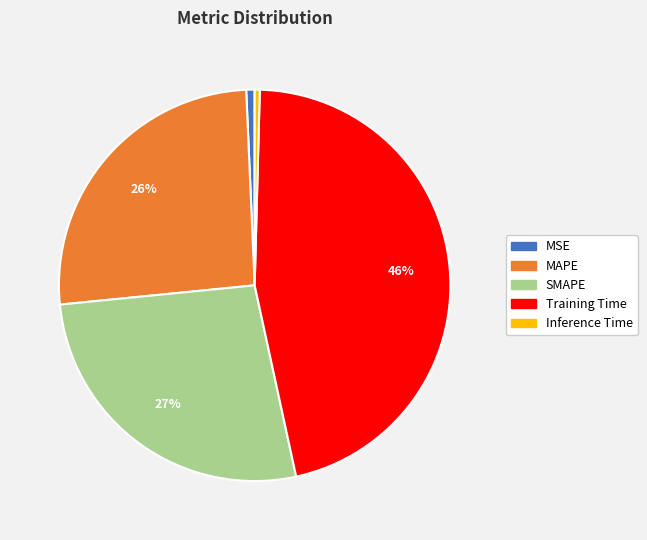

Between MAPE and Inference Time, which is larger?

MAPE